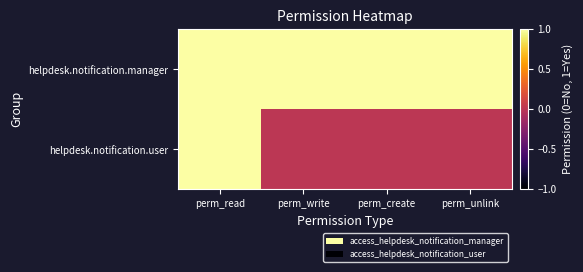

What is the total value across all series at perm_read?

2